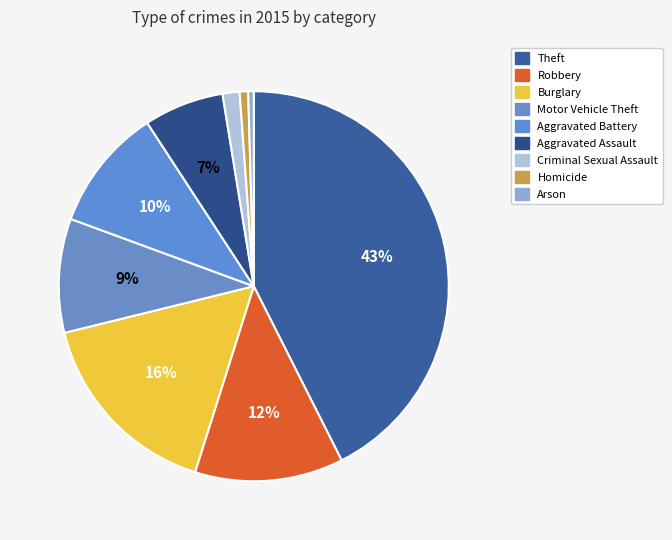

What is the change in value from Theft to Aggravated Battery?

-781